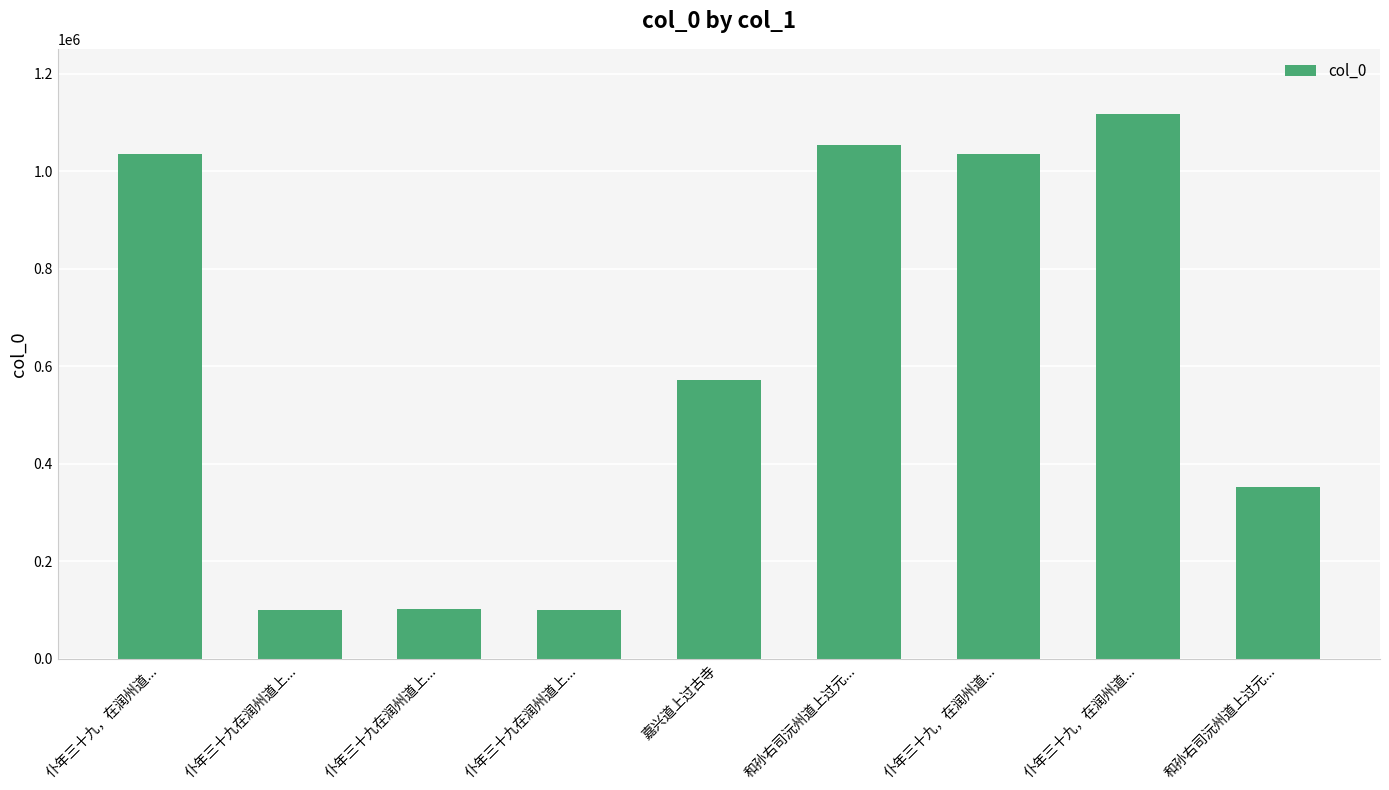

Between 仆年三十九，在润州道... and 和孙右司沅州道上过元..., which is larger?

和孙右司沅州道上过元...